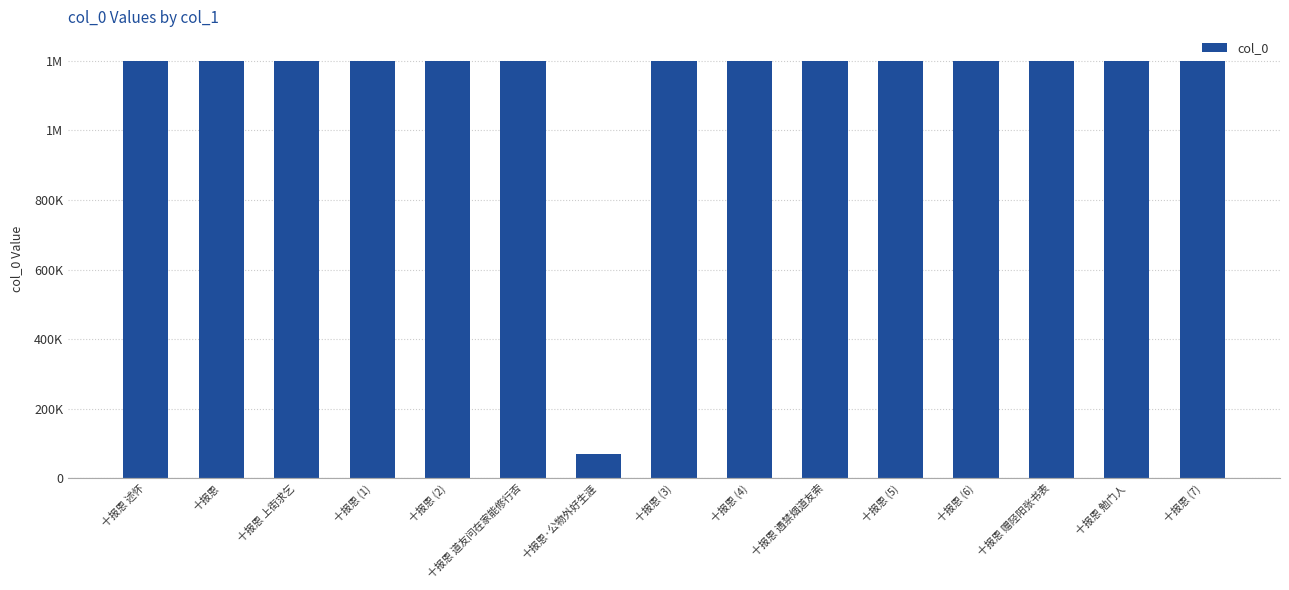

Are the bars grouped side by side (vs. stacked)?

No